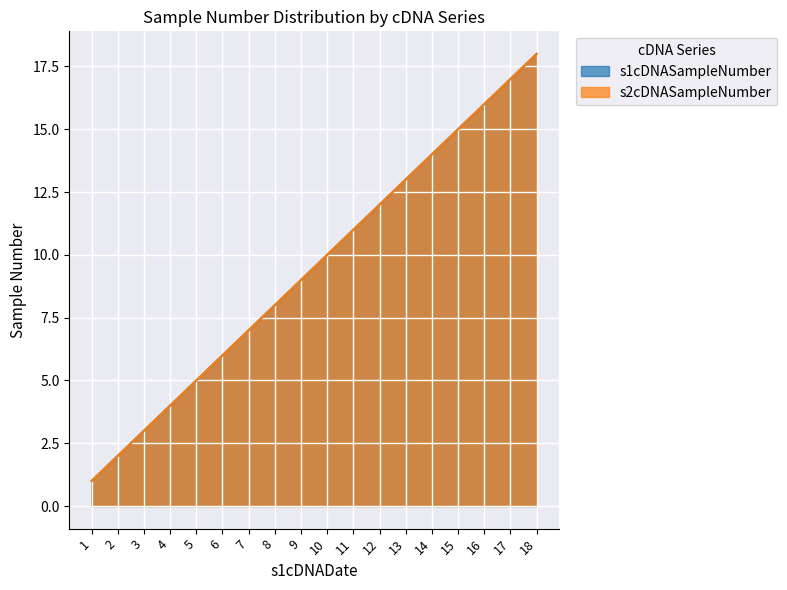

True or false: s1cDNASampleNumber and s2cDNASampleNumber cross at least once.

False